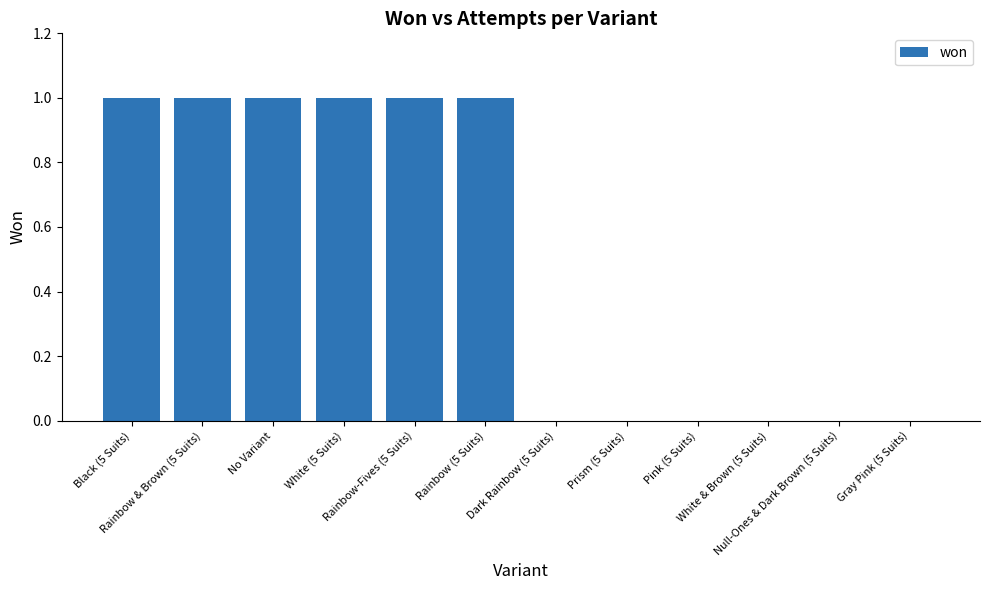

What is the sum of all values?

6